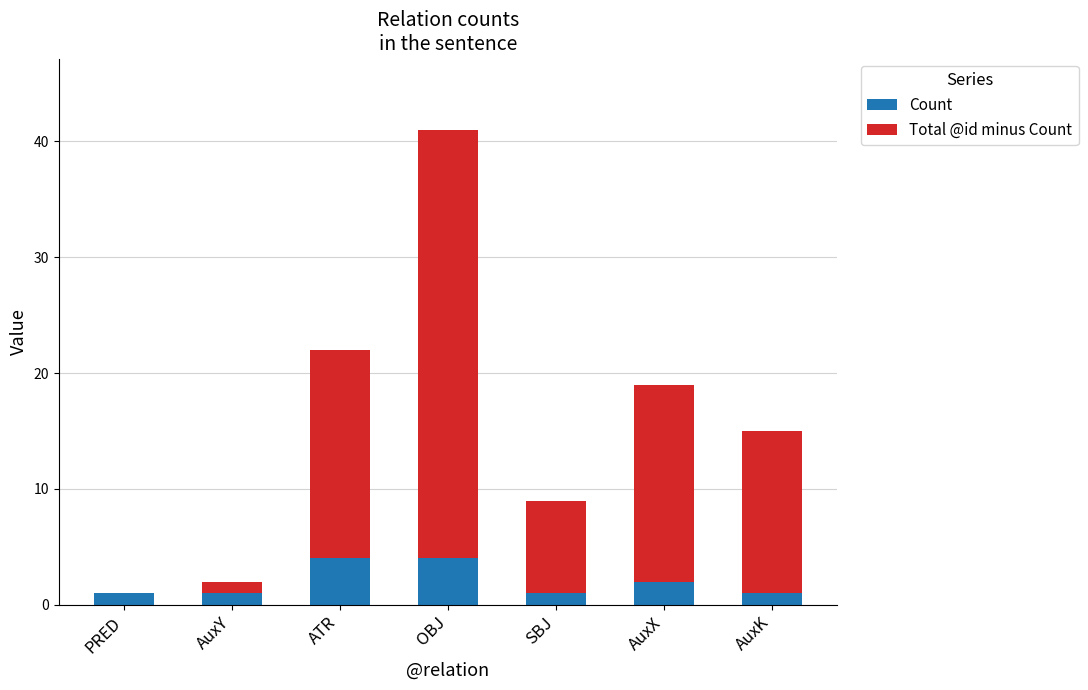

Reading left to right, what are the values for Count?

PRED=1	AuxY=1	ATR=4	OBJ=4	SBJ=1	AuxX=2	AuxK=1